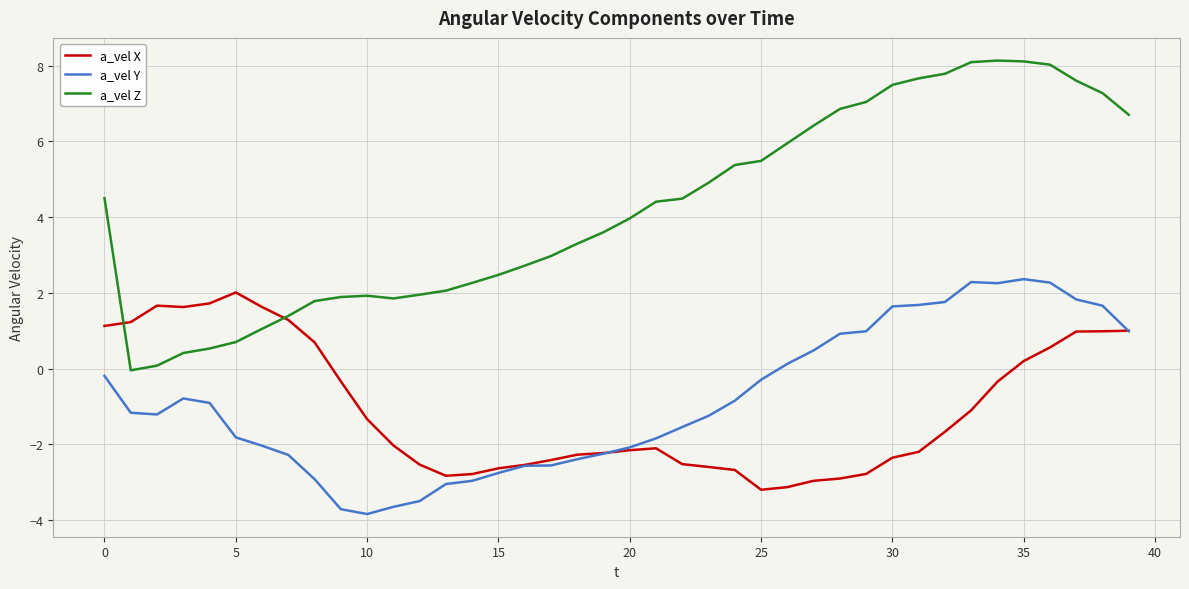

True or false: a_vel Y and a_vel Z cross at least once.

False